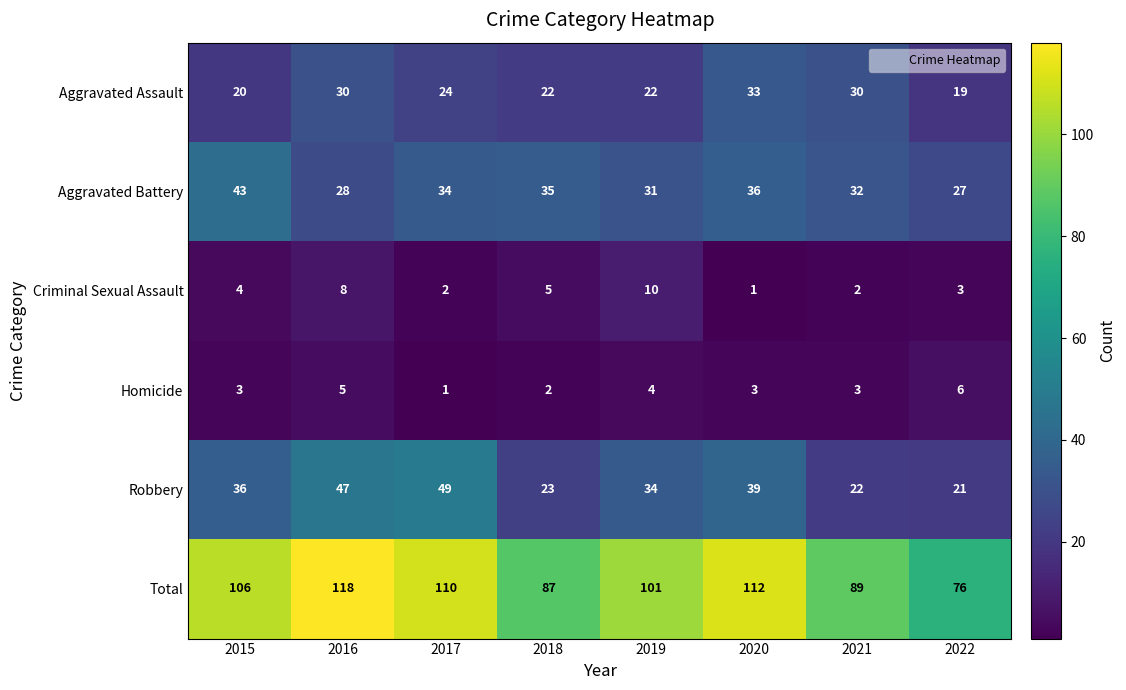

Rank the series at 2020 from highest to lowest value.

Total, Robbery, Aggravated Battery, Aggravated Assault, Homicide, Criminal Sexual Assault